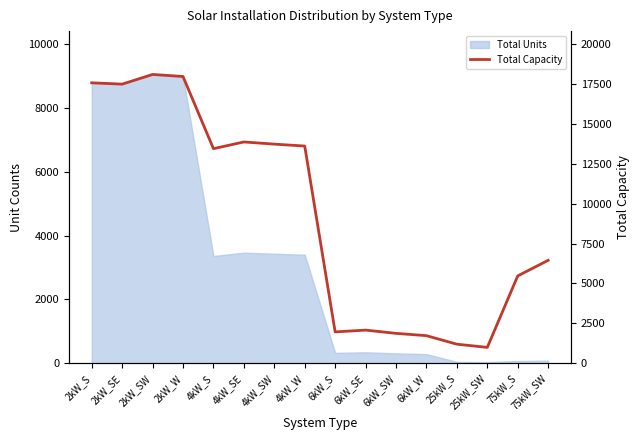

Reading left to right, extract all data points from this chart.

17562	17480	18086	17958	13440	13860	13724	13604	1968	2082	1878	1734	1200	1000	5475	6450